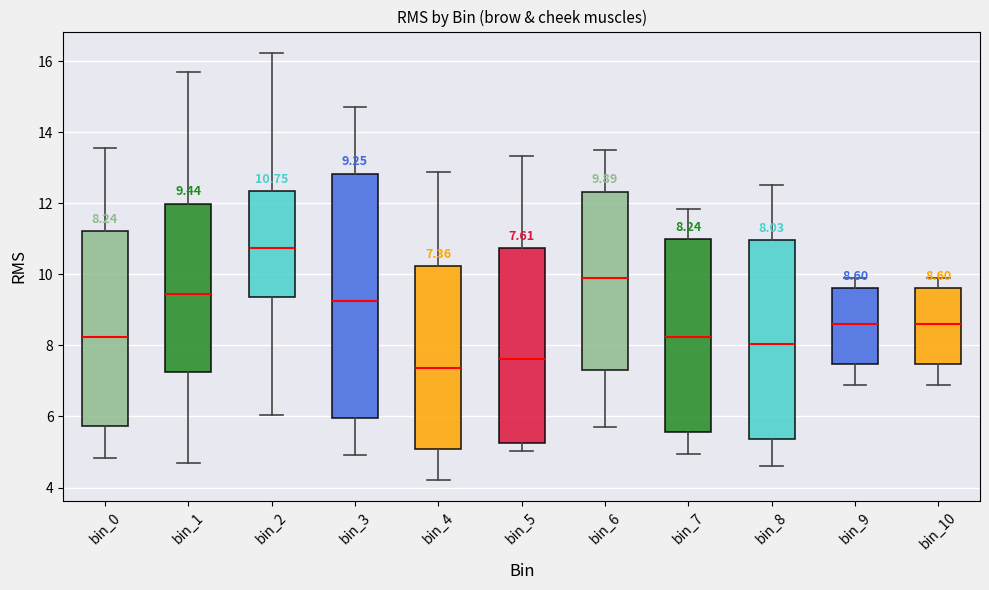

Which box has the lowest median line?

bin_4